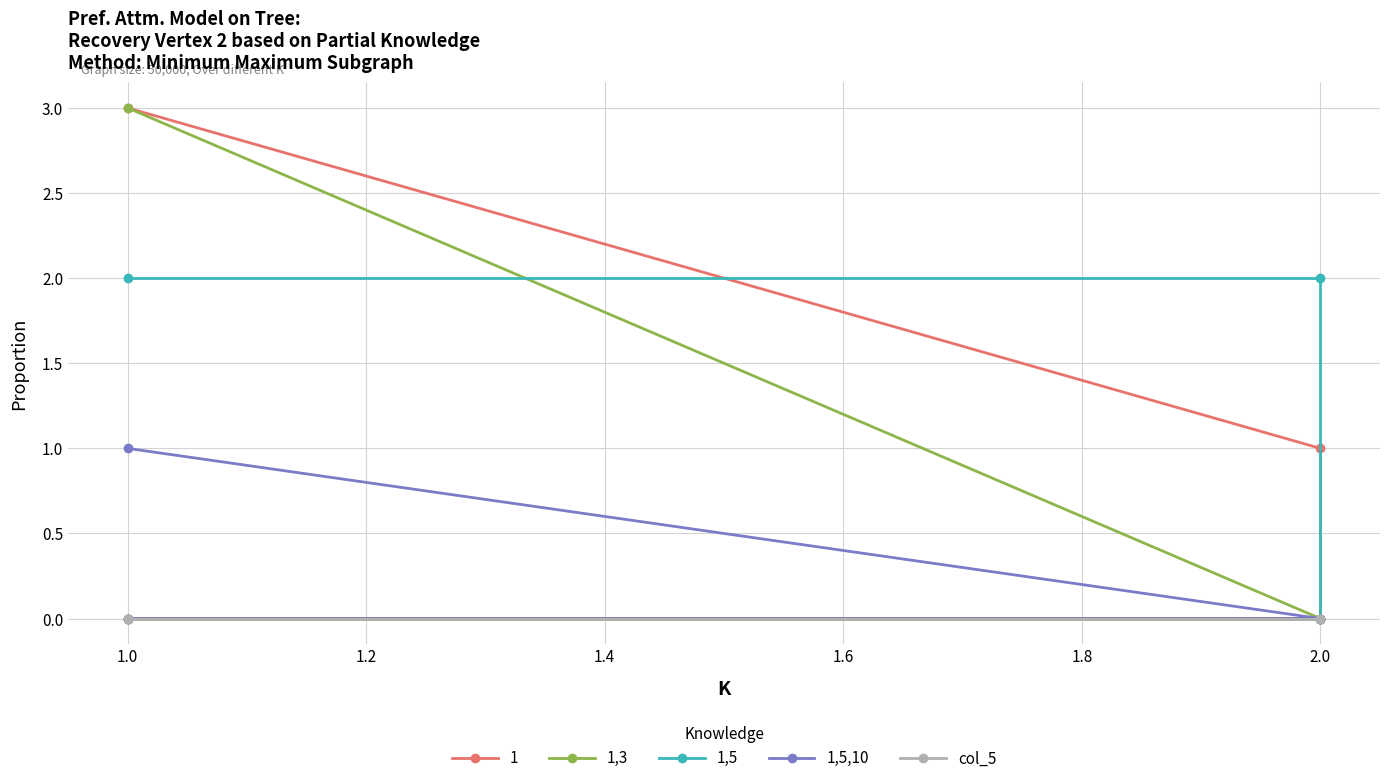

Does the chart have visible grid lines?

Yes